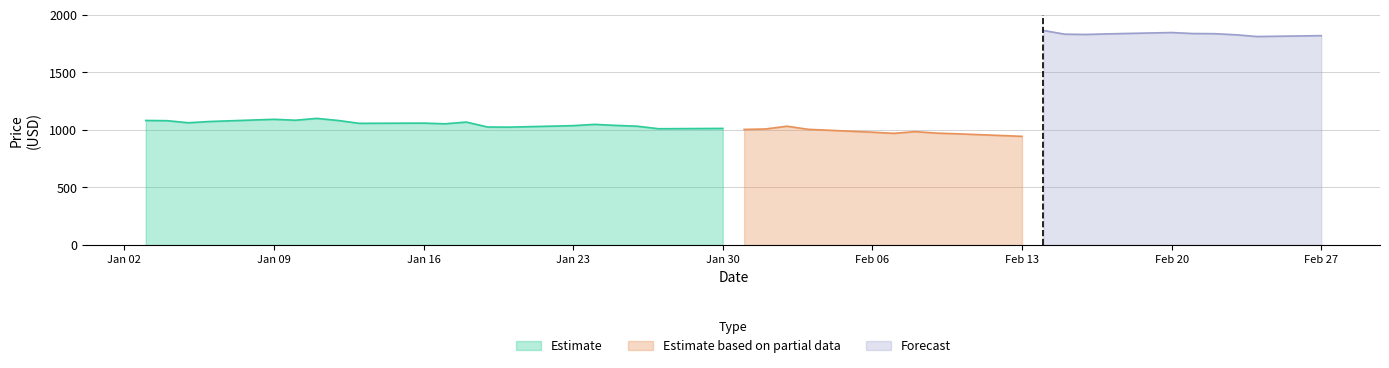

What is the label of the 26th point from the left?

2023-02-07